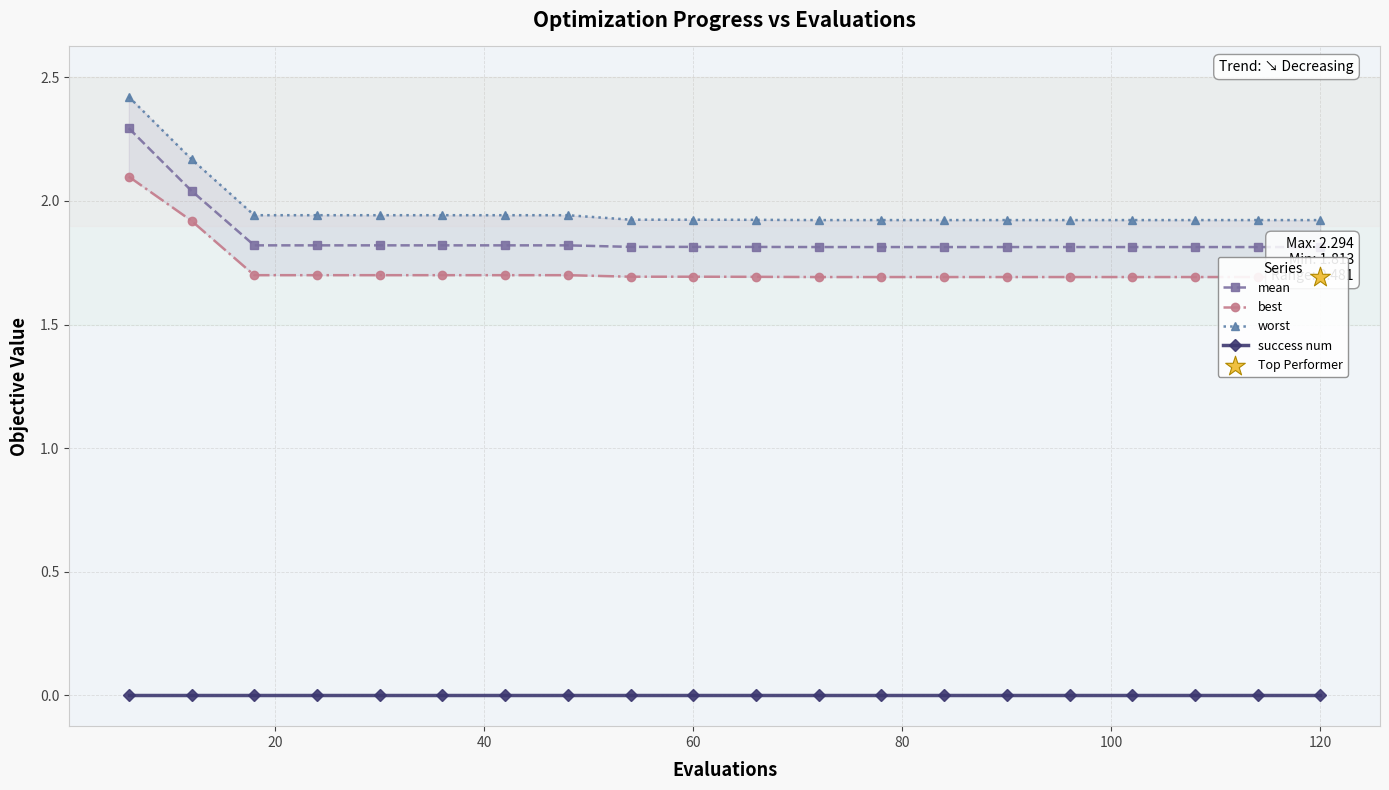

At how many categories does at least one series exceed 0?

20